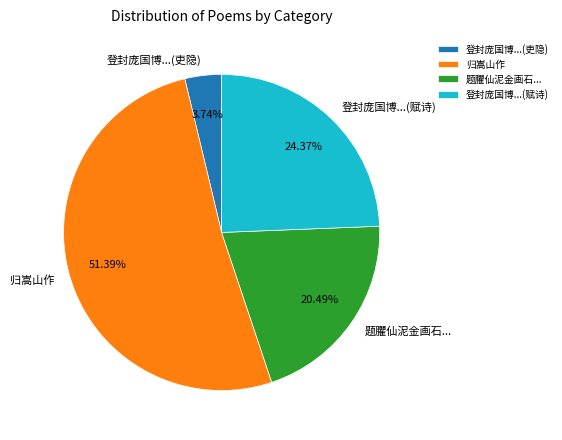

True or false: 归嵩山作 accounts for 11% of the total.

False